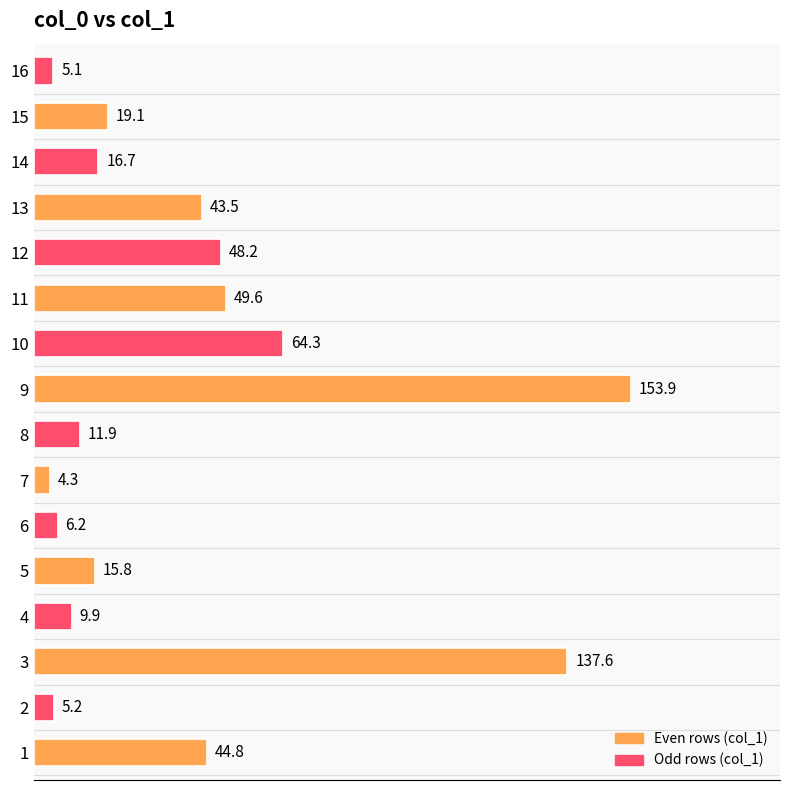

Reading bottom to top, transcribe all the data shown in this chart.

44.8	5.2	137.6	9.9	15.8	6.2	4.3	11.9	153.9	64.3	49.6	48.2	43.5	16.7	19.1	5.1